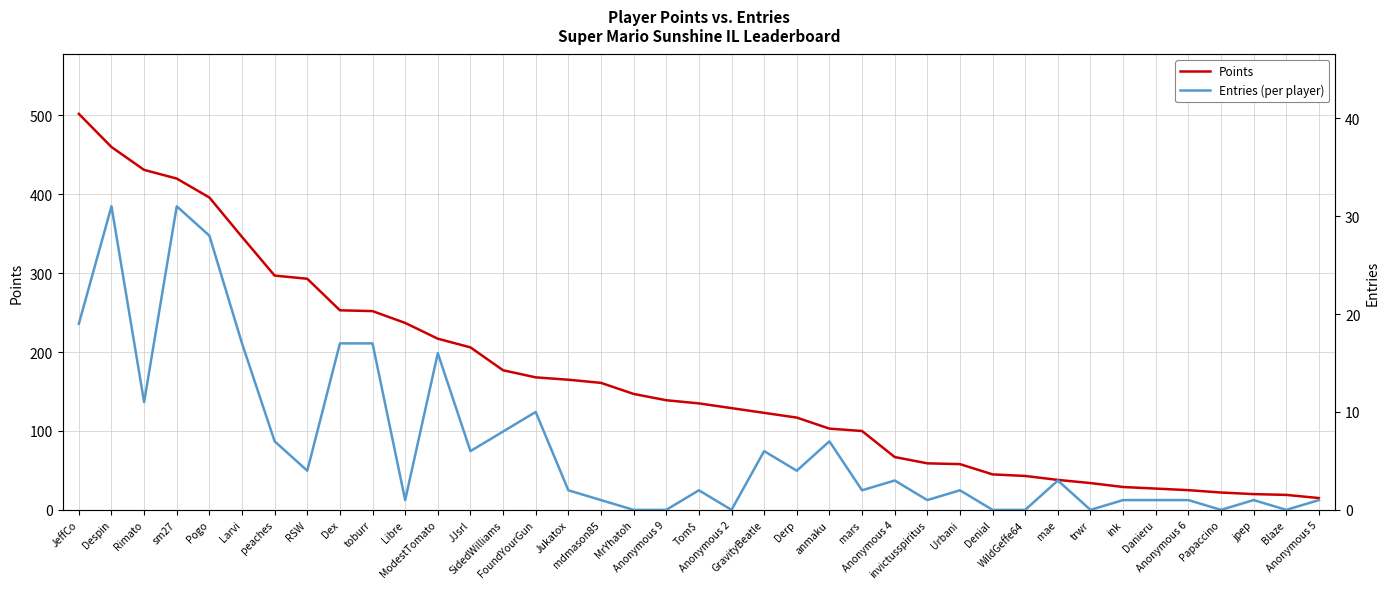

True or false: Points has more than 1 points higher than both neighbors.

False